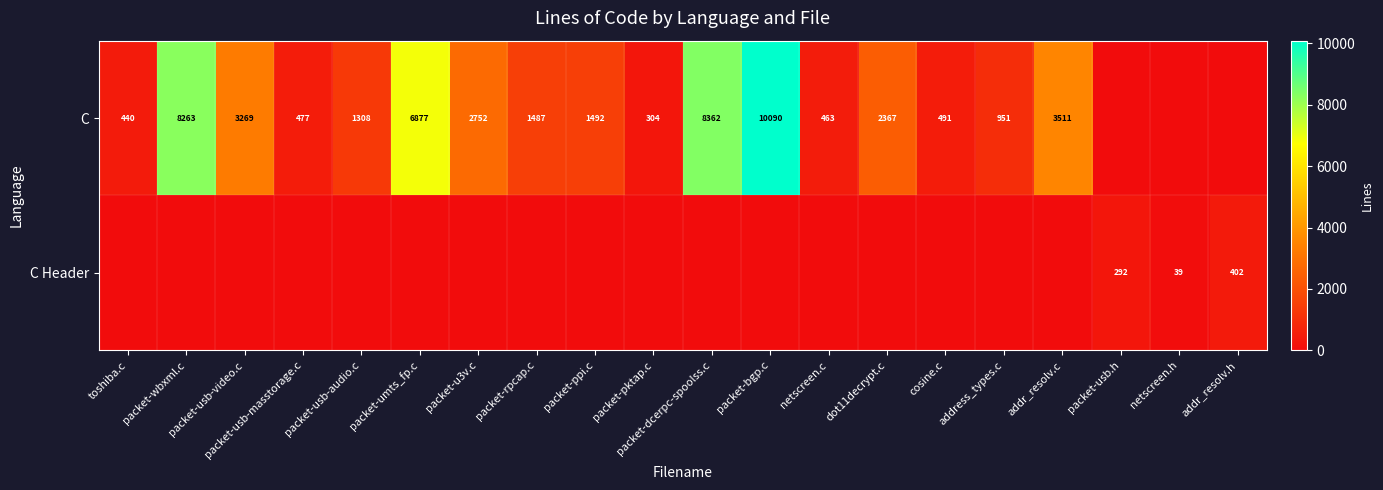

What is the sum of the C values at address_types.c and packet-ppi.c?

2443